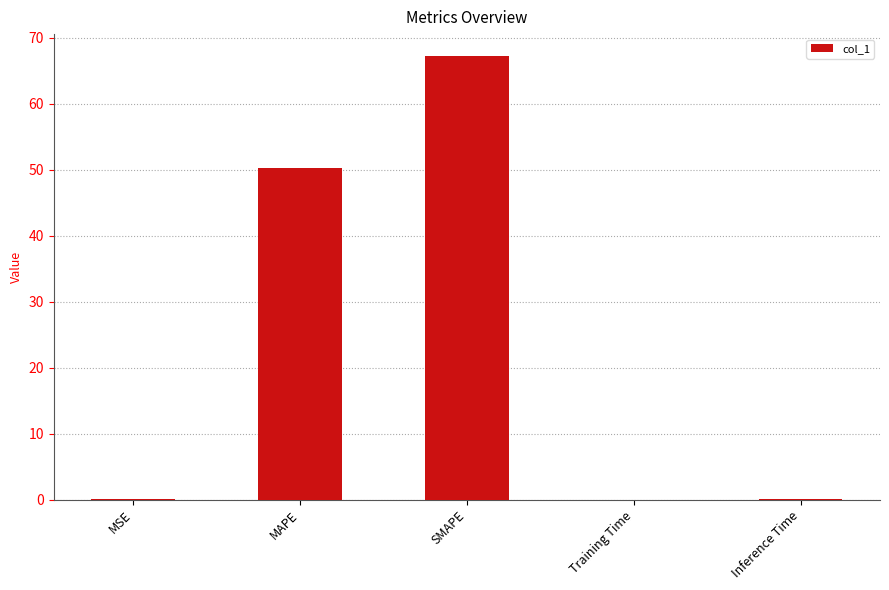

Which has a higher value, MAPE or Inference Time?

MAPE